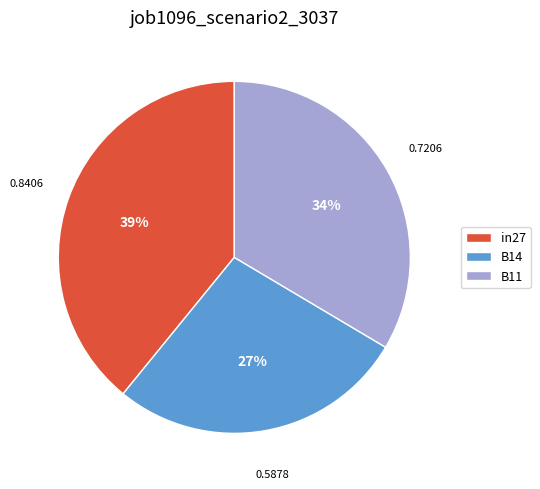

Combined, do in27 and B14 account for over 50%?

Yes